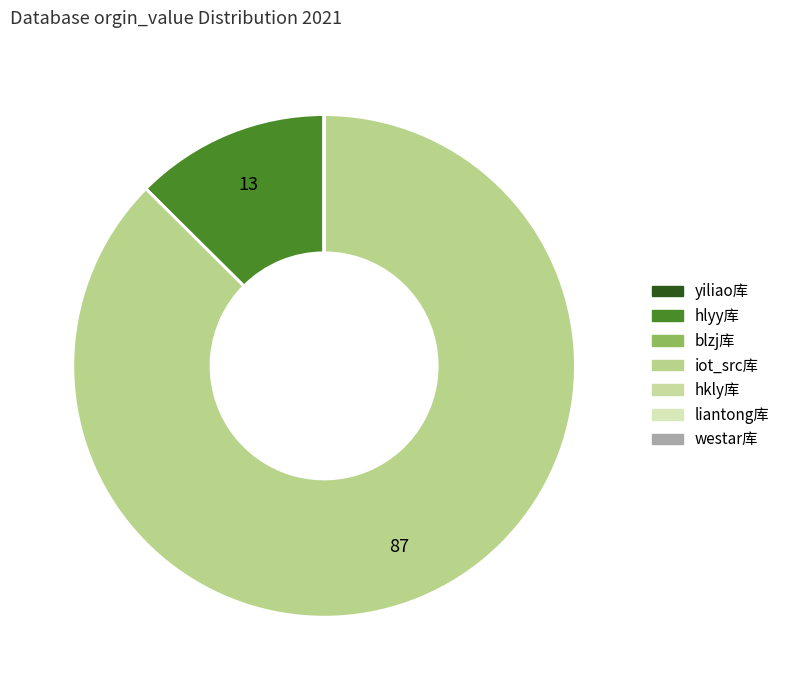

How many slices are in this pie chart?

7